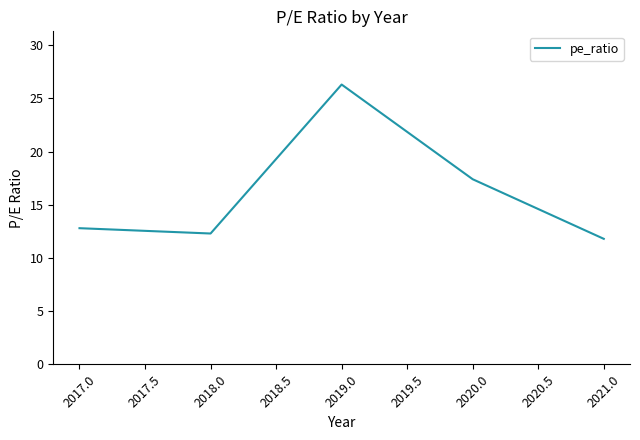

List the labels in order of value, largest first.

2019.0, 2020.0, 2017.0, 2018.0, 2021.0